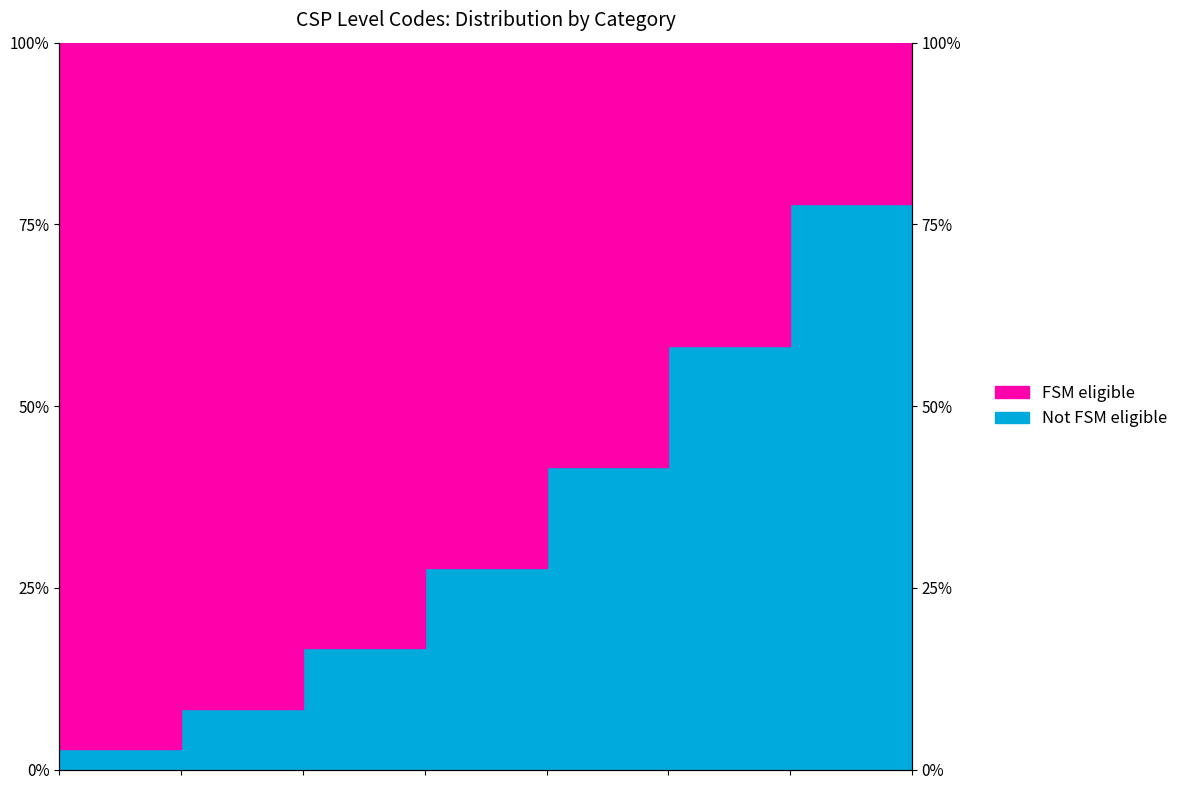

What is the approximate value at 4?

0.3